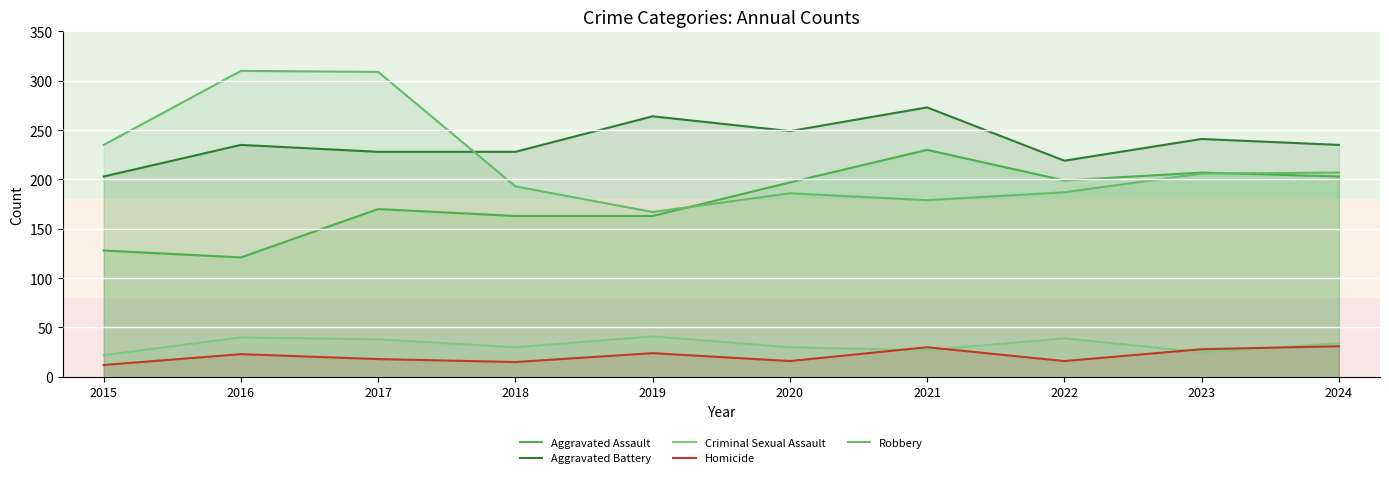

What is the value of the Aggravated Assault point at the 1st from the left?

128